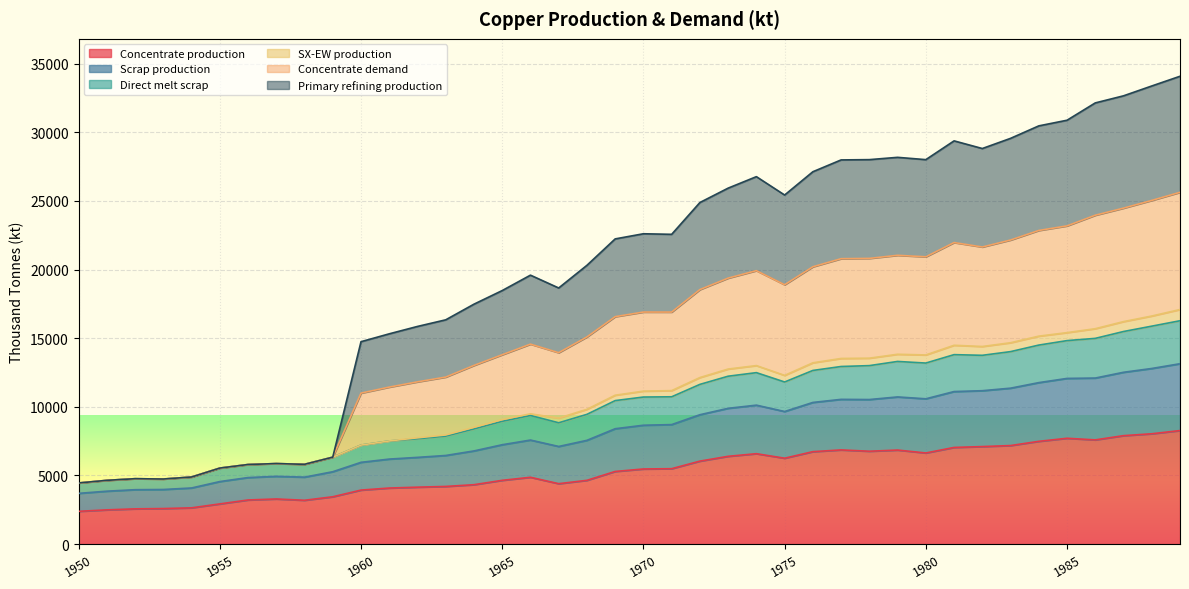

Is it true that Concentrate production equals 6731.9 at 1976?

True